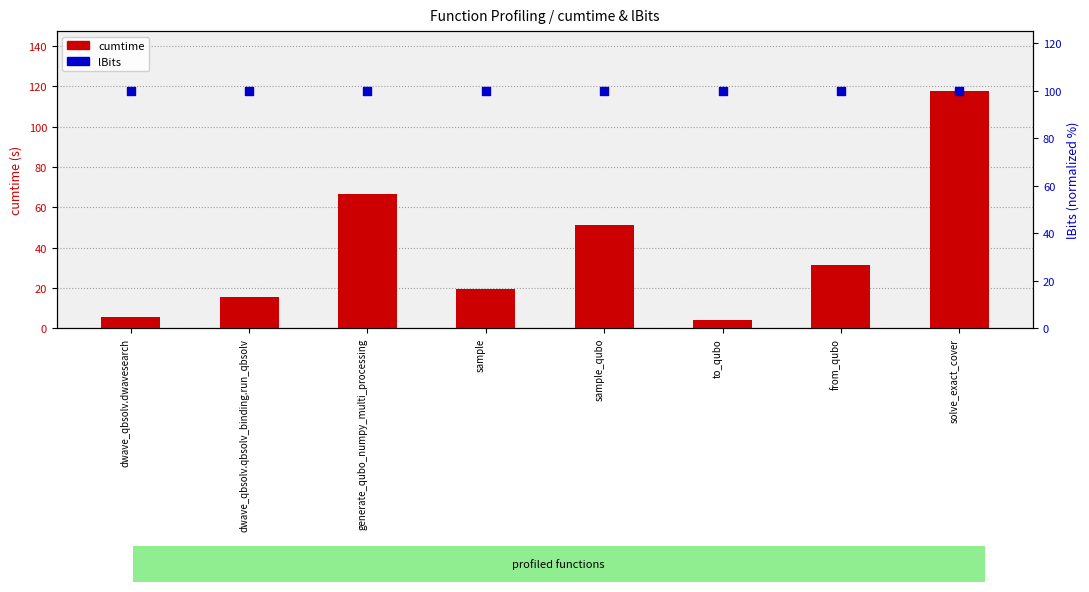

Which series reaches the maximum Y coordinate?

cumtime